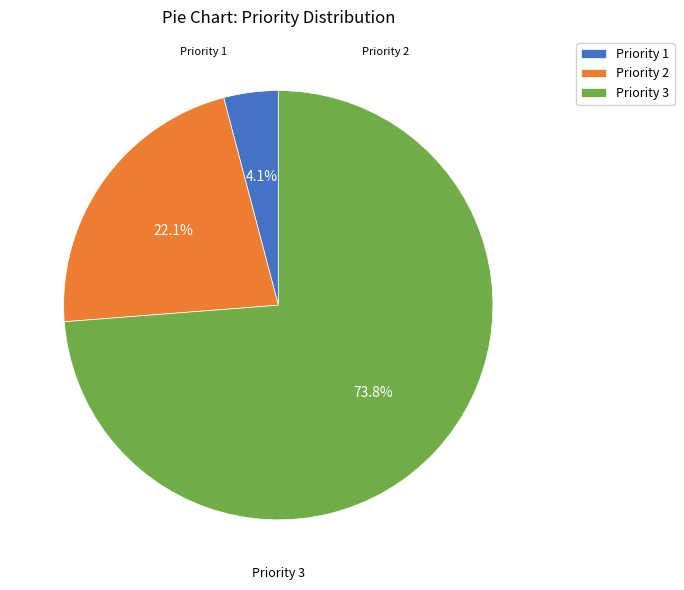

Which category has the biggest portion of the pie?

Priority 3